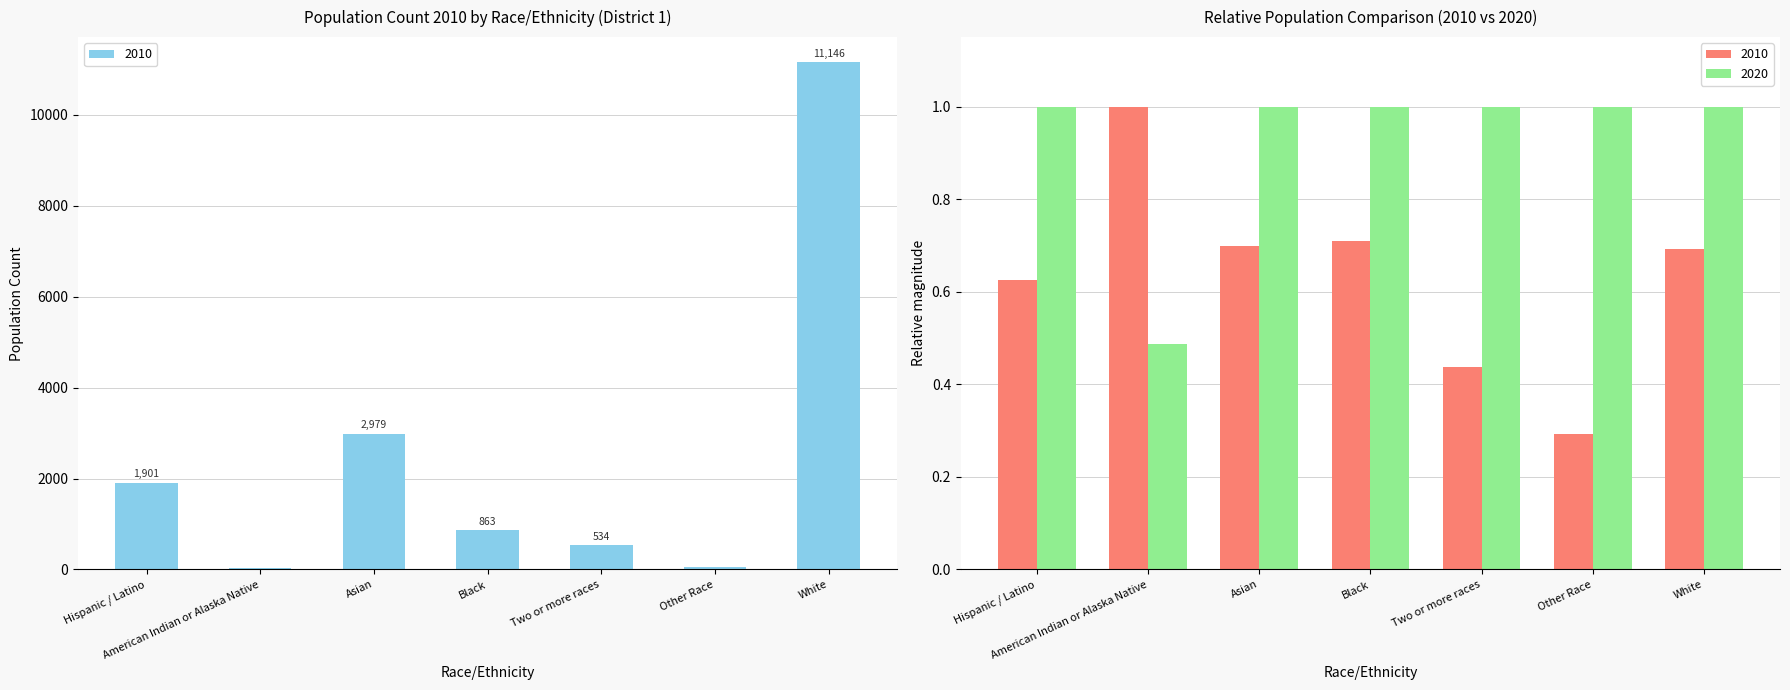

Where does the data first go above 863?

Hispanic / Latino